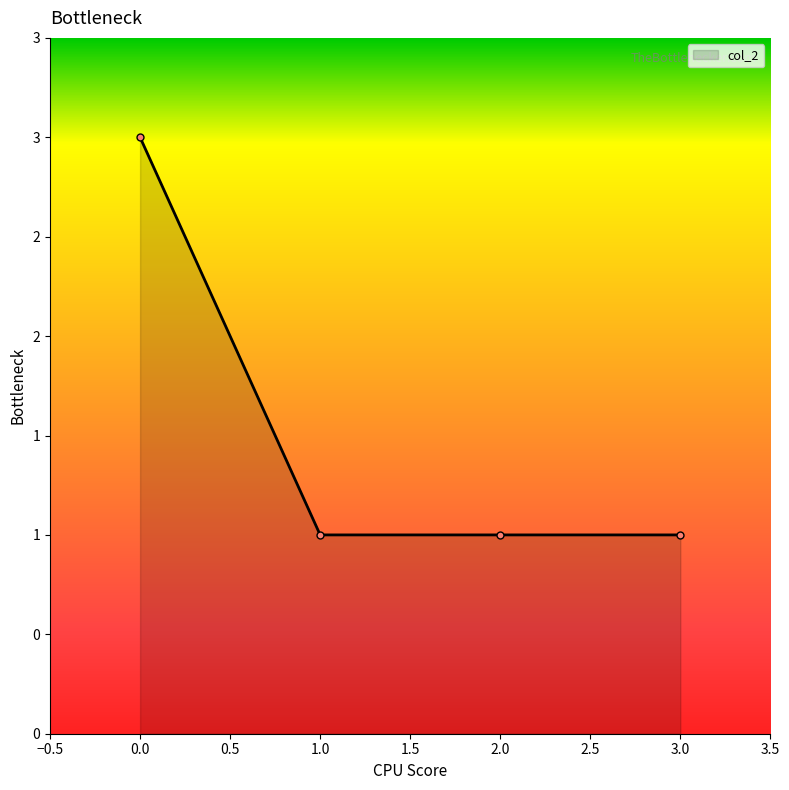

What is the value of the 4th point from the left?

1